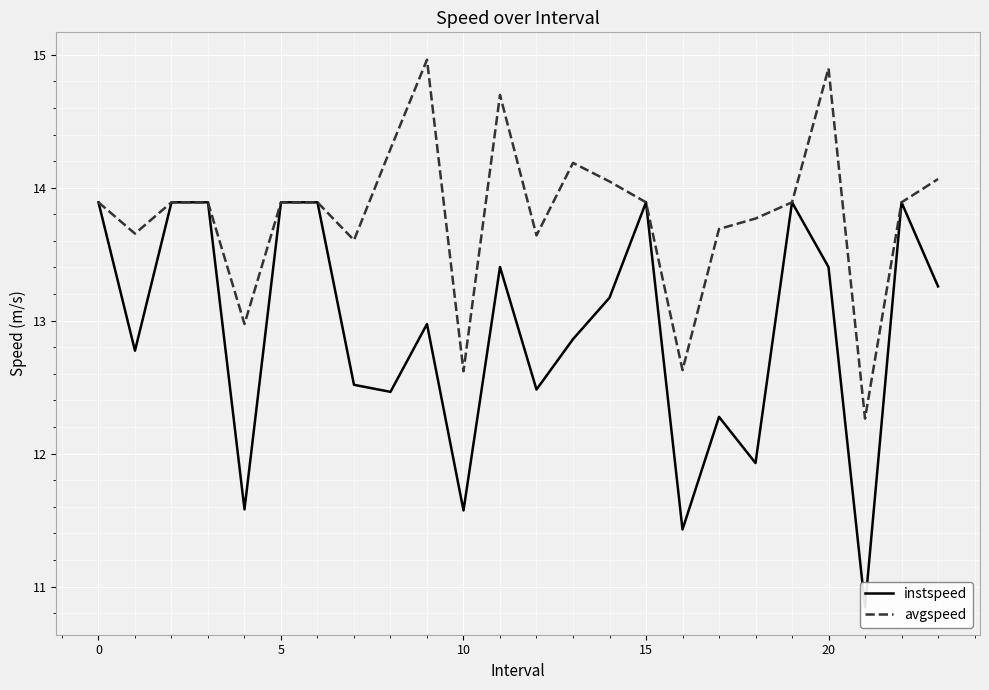

What is the maximum value for avgspeed?

15.0